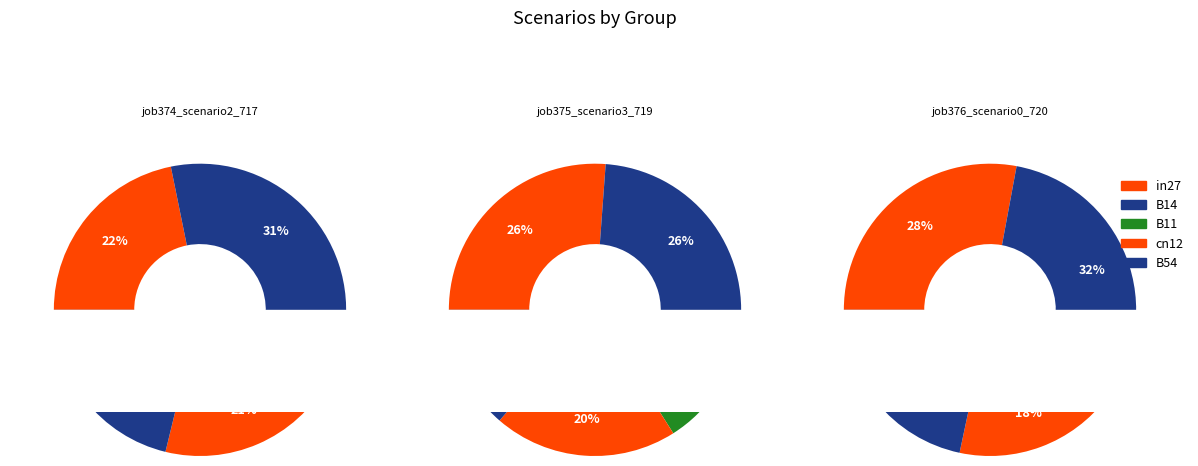

What is the largest slice in the pie chart?

B14